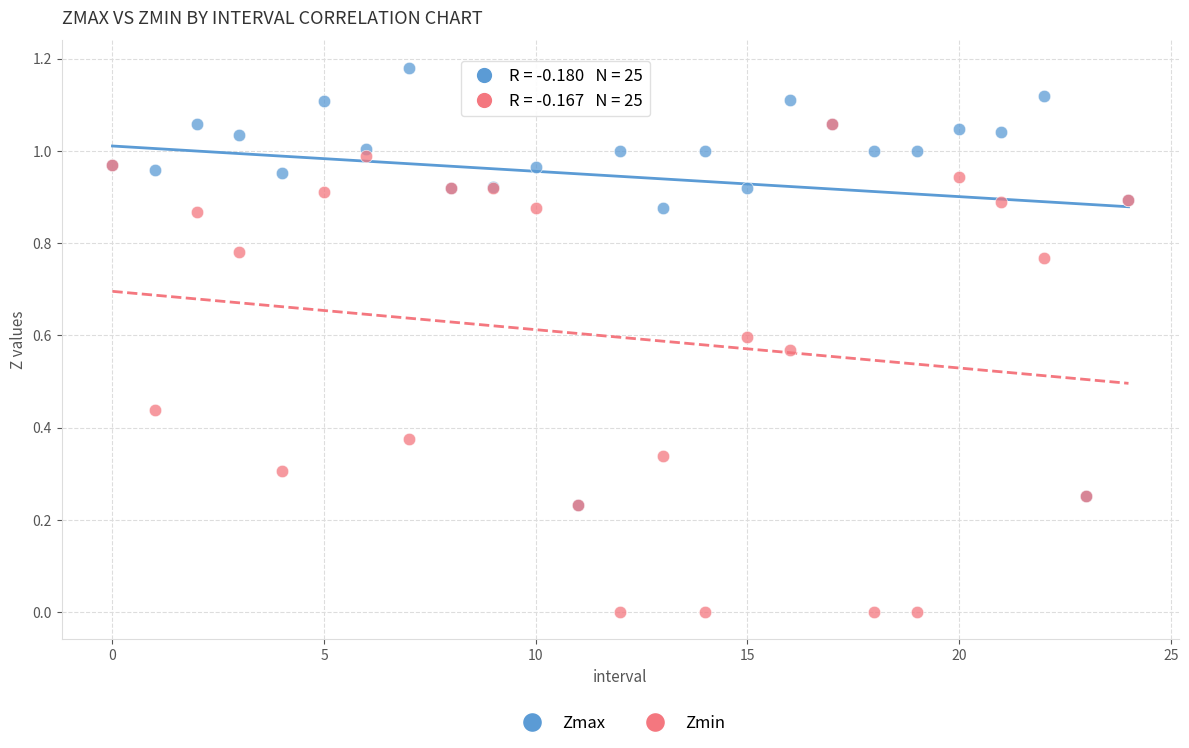

What are all the series names shown in the legend?

Zmax, Zmin